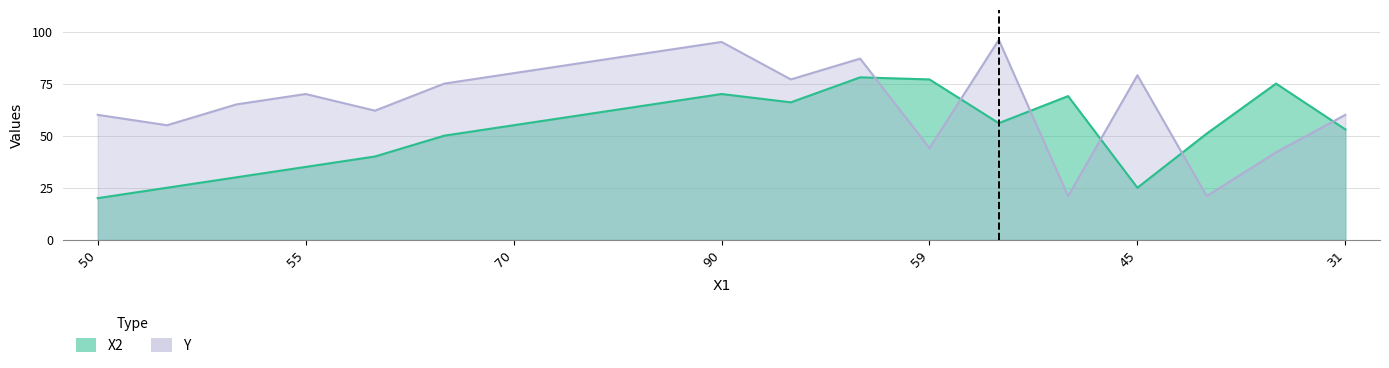

At 60, list the series in order from largest to smallest.

Y, X2